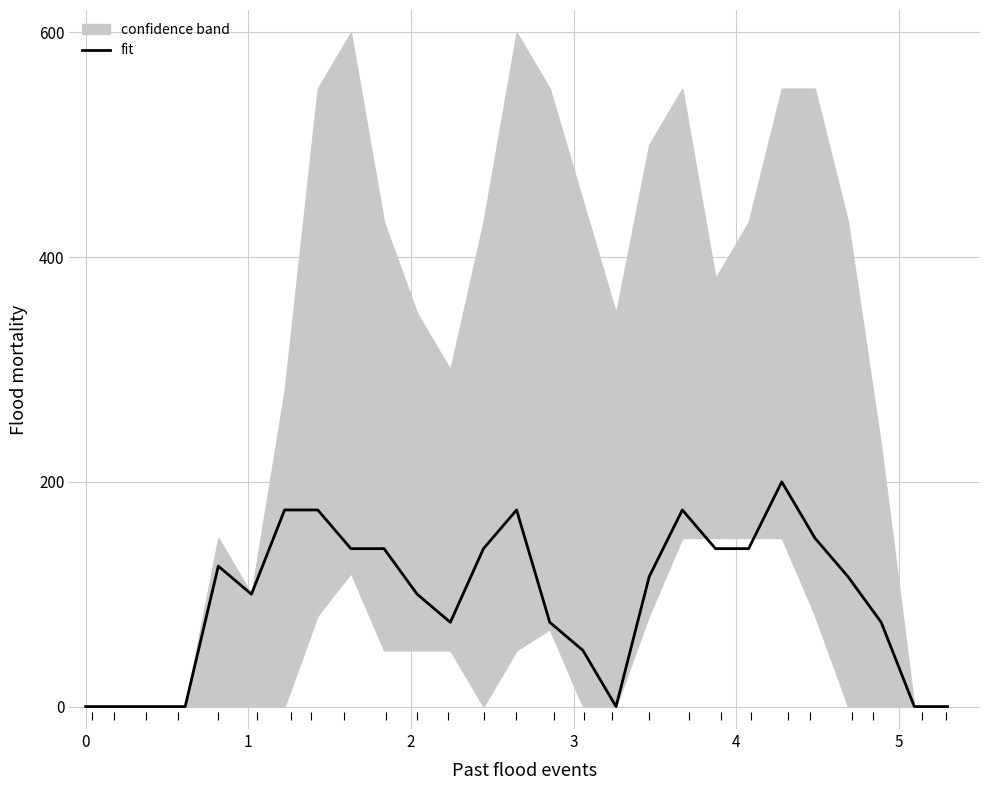

Does the chart display data point markers on the line(s)?

No